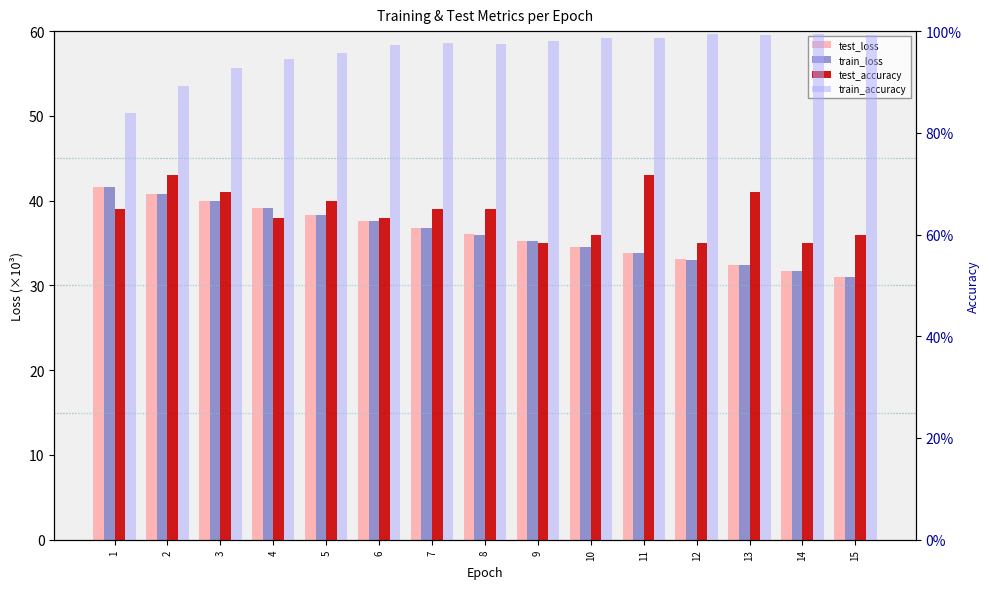

At which category does the chart reach its peak across all series?

1